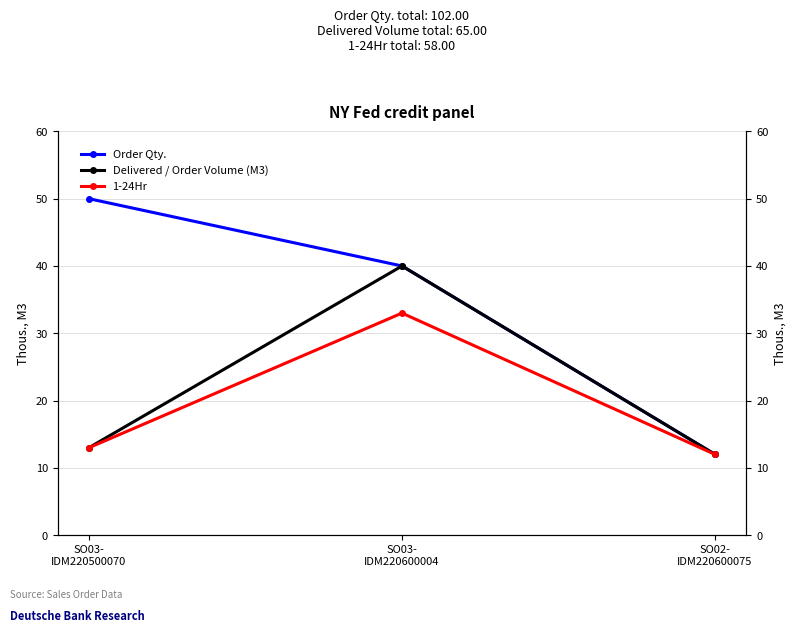

What is the total value across all series at SO03-
IDM220600004?

113